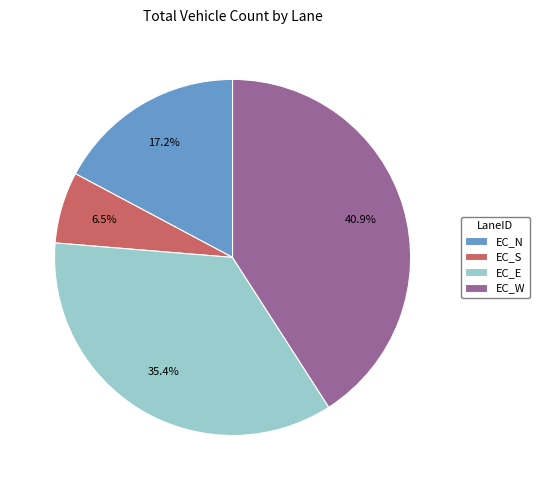

Approximately how many times larger is the value at EC_S compared to EC_N?

0.4